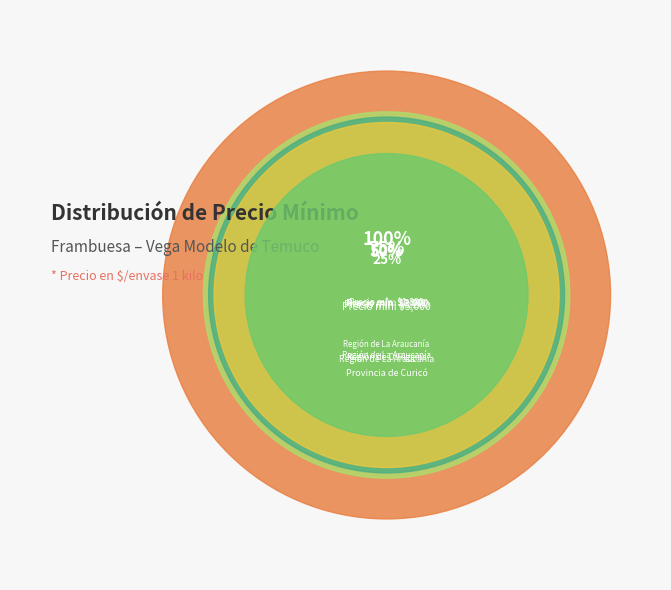

The 20 (3000) slice represents 11% of the pie. True or false?

False